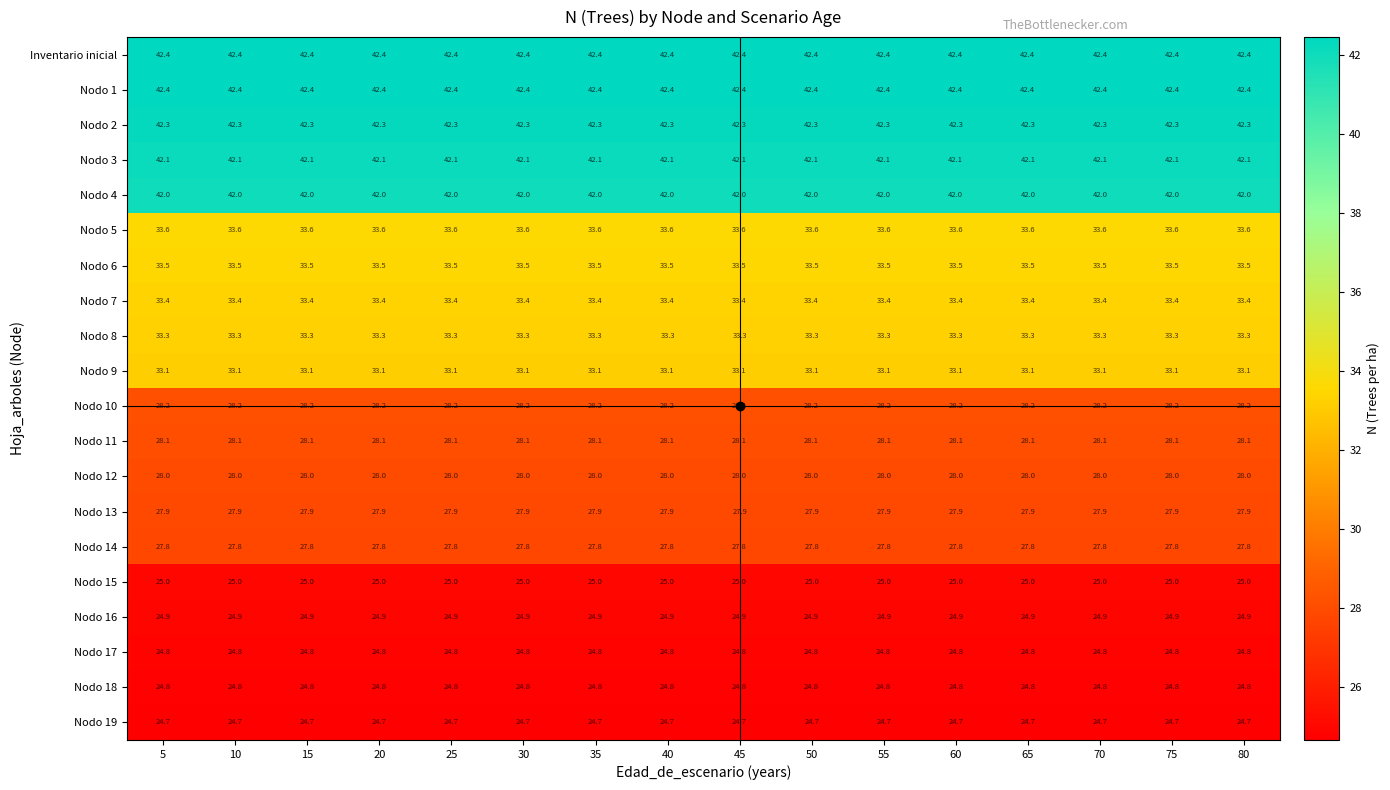

What is the sum of all Nodo 14 values?

444.8